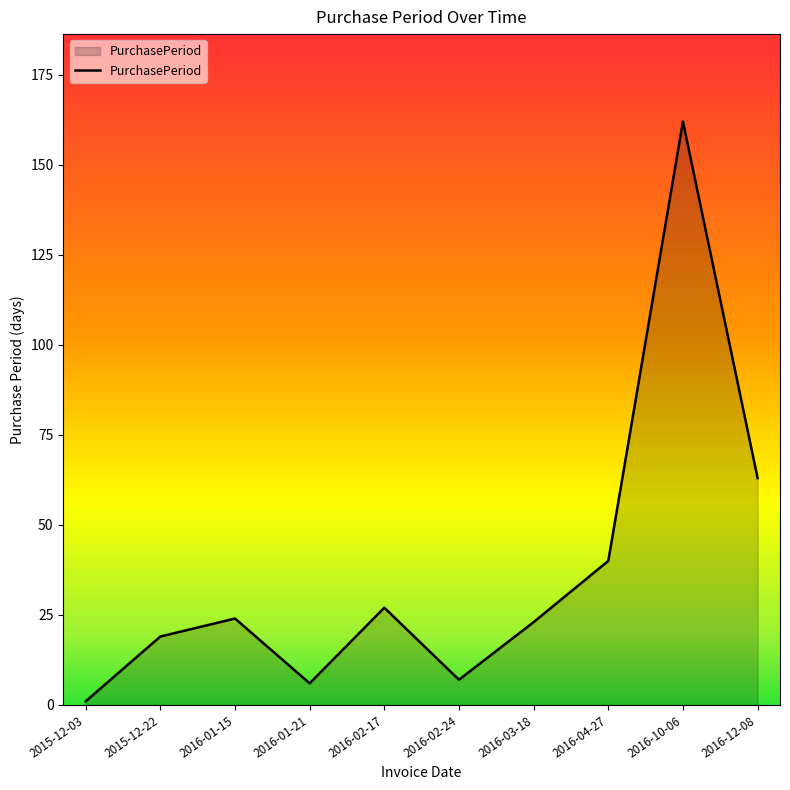

At which label is the value closest to 81?

2016-12-08